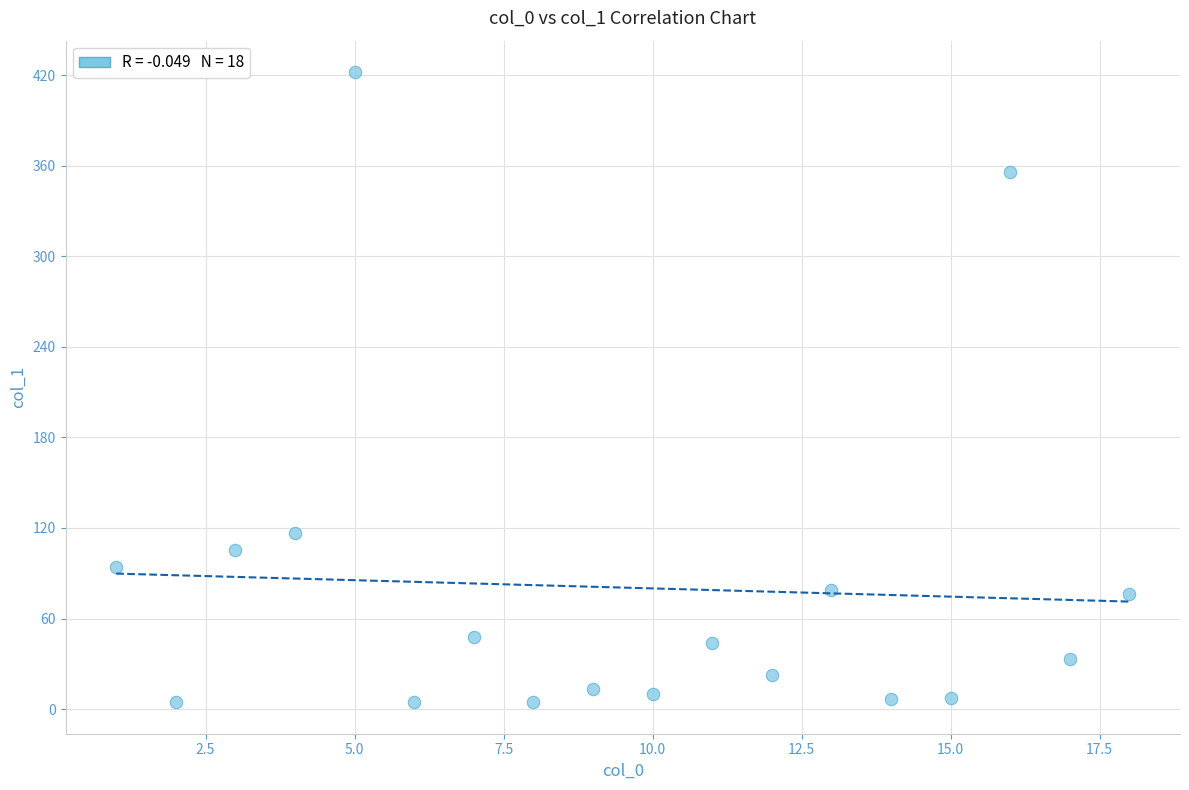

What Y value in the scatter plot is closest to 213?

116.8